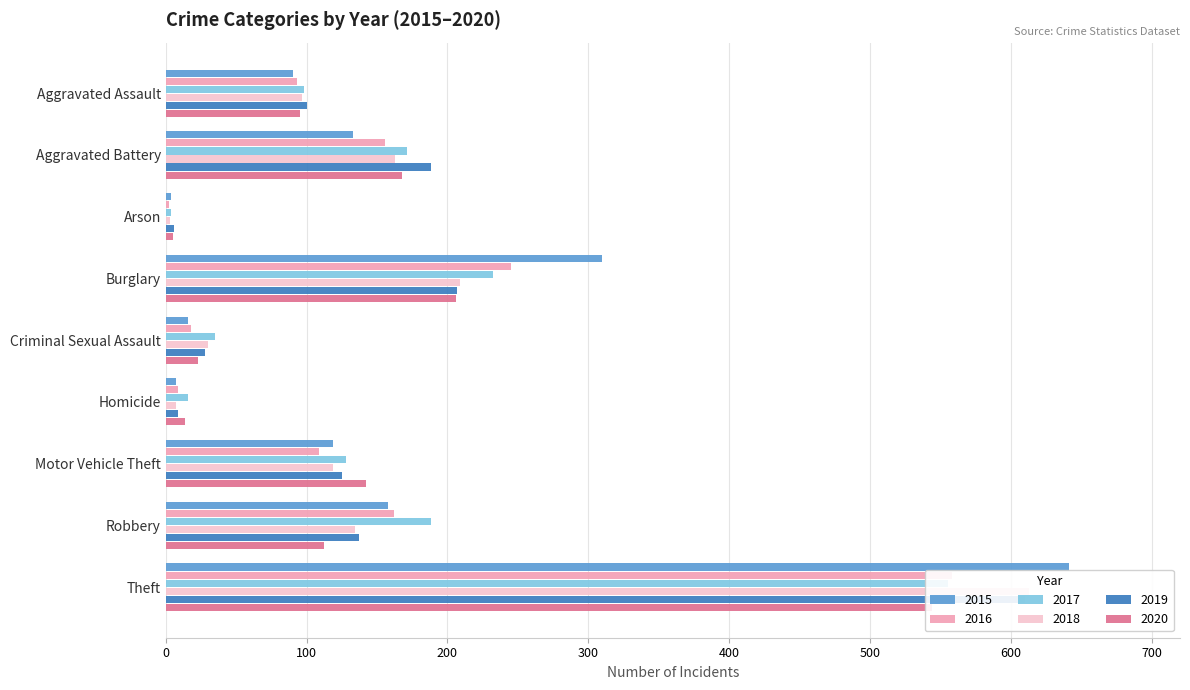

What is the lowest value of the 2018 series?

3